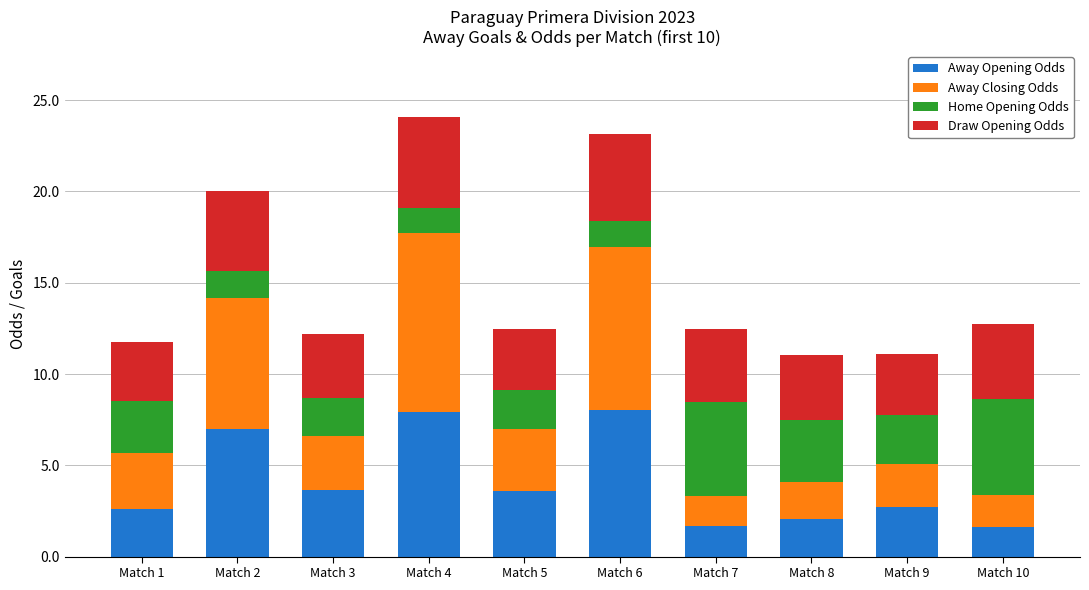

Does the chart contain stacked bars?

Yes